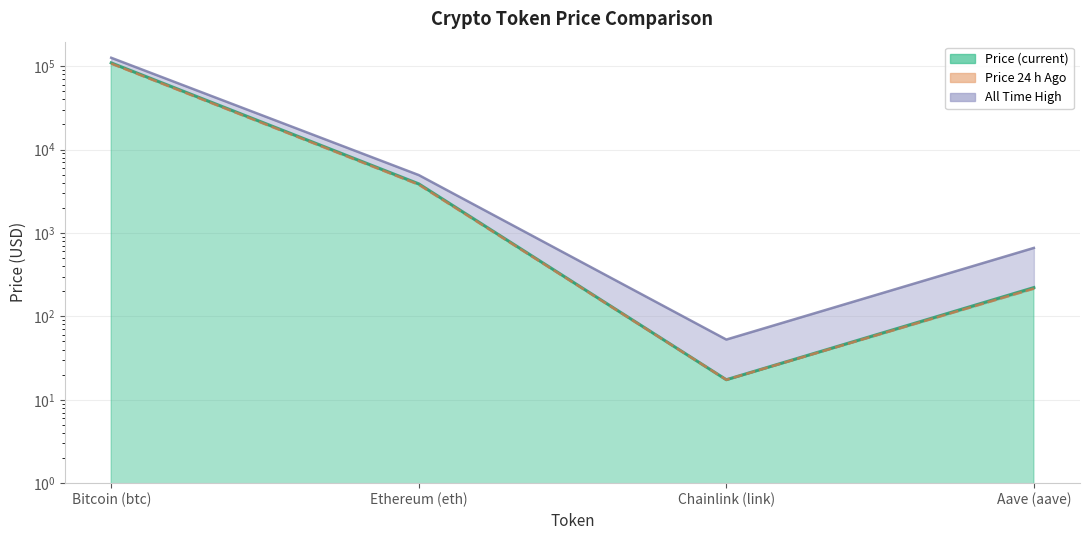

How many data points are above 3794?

2